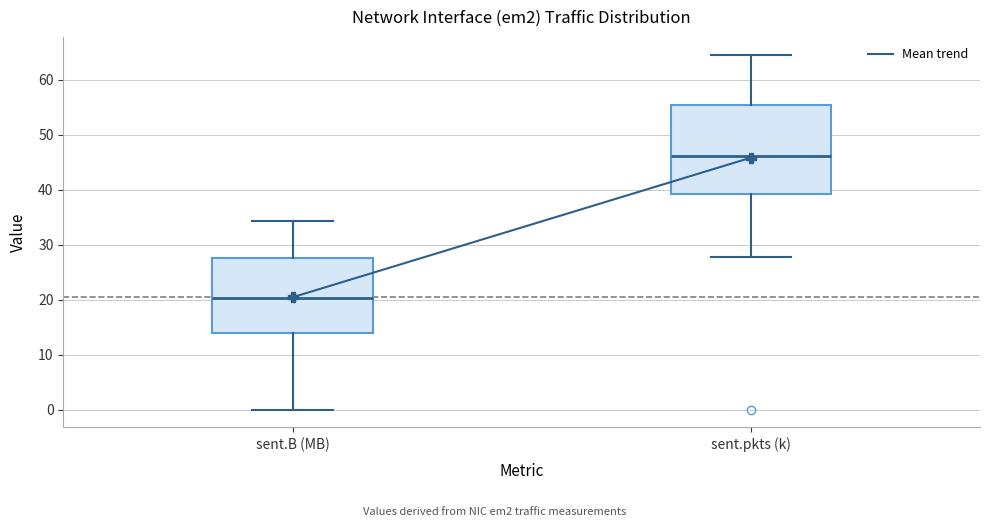

Reading left to right, transcribe this box plot: for each box, give where its median line is, the range the box spans, and where its two whiskers end, as read against the y-axis. The values are not printed on the chart, so give them approximately, as read against the axis.

sent.B (MB): median 20, box 14 to 27, whiskers 0 to 34
sent.pkts (k): median 46, box 39 to 55, whiskers 28 to 65